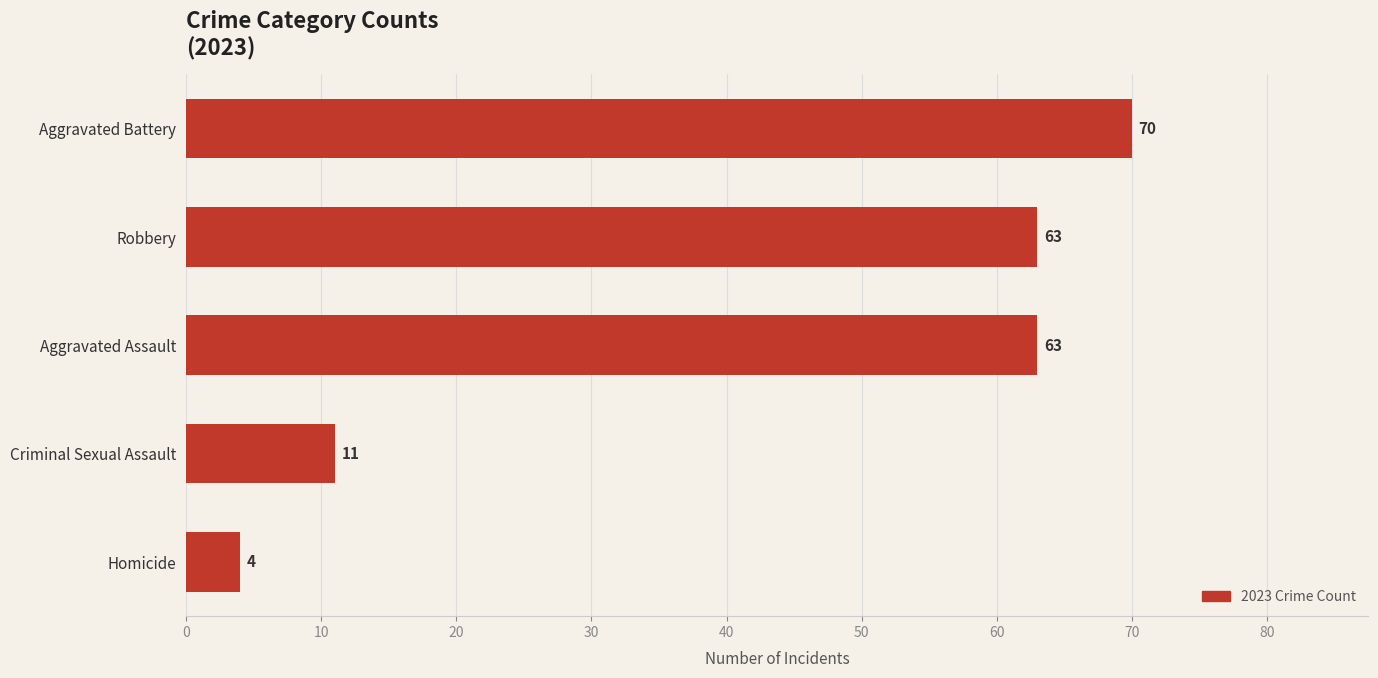

At which label is the value closest to 37?

Criminal Sexual Assault